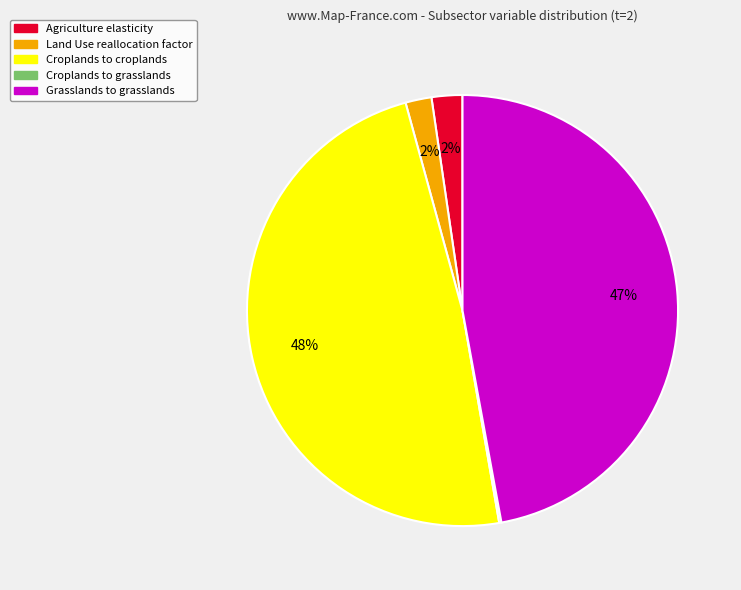

Is there a majority slice in this chart?

No